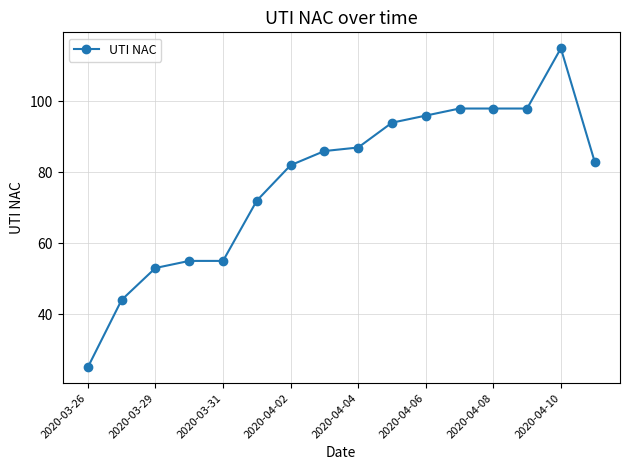

What is the difference between the maximum and second lowest values?

71